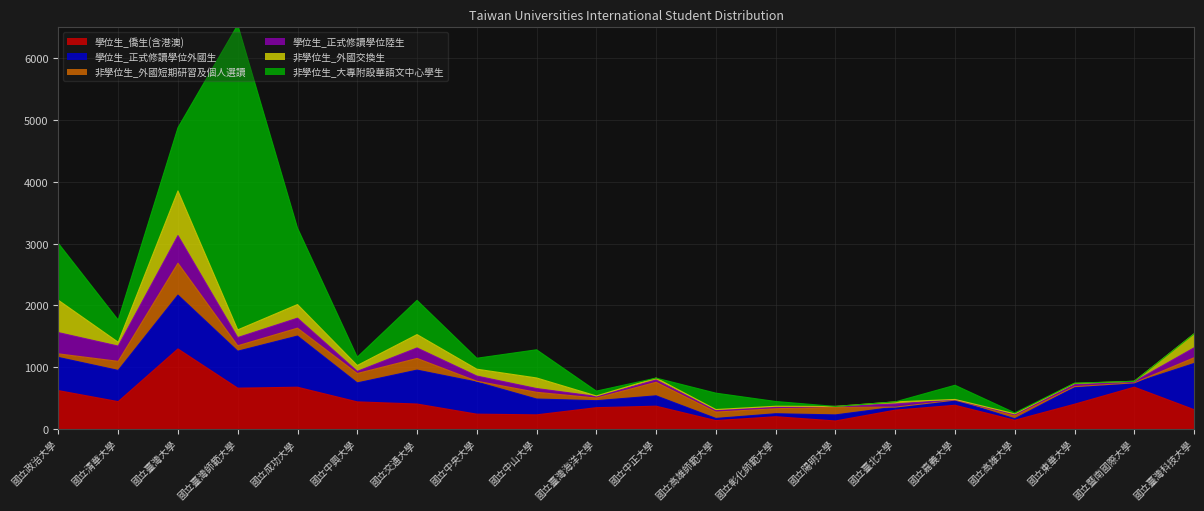

What is the total value across all series at 國立交通大學?

2083